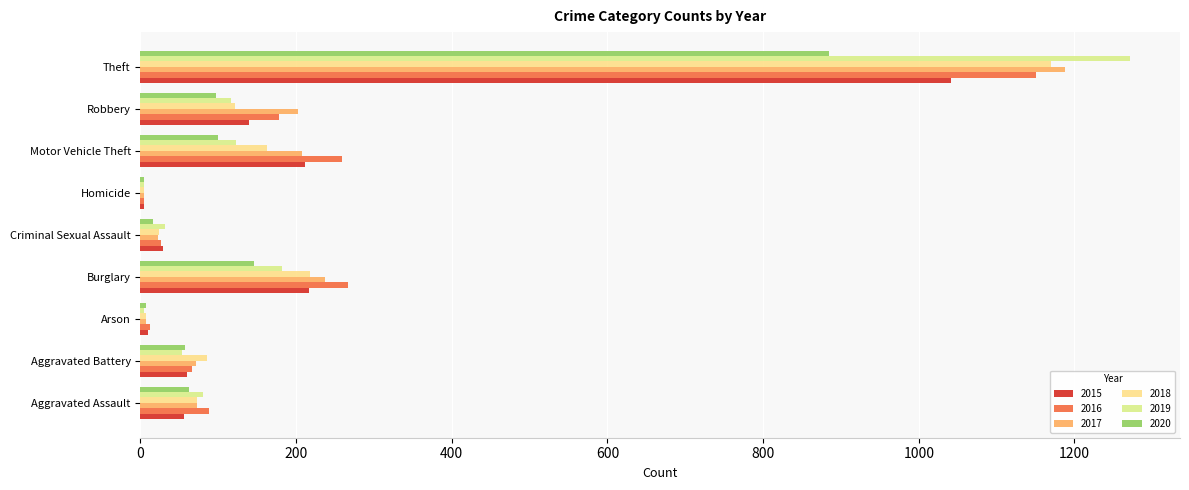

What is the average value of the 2020 series?

153